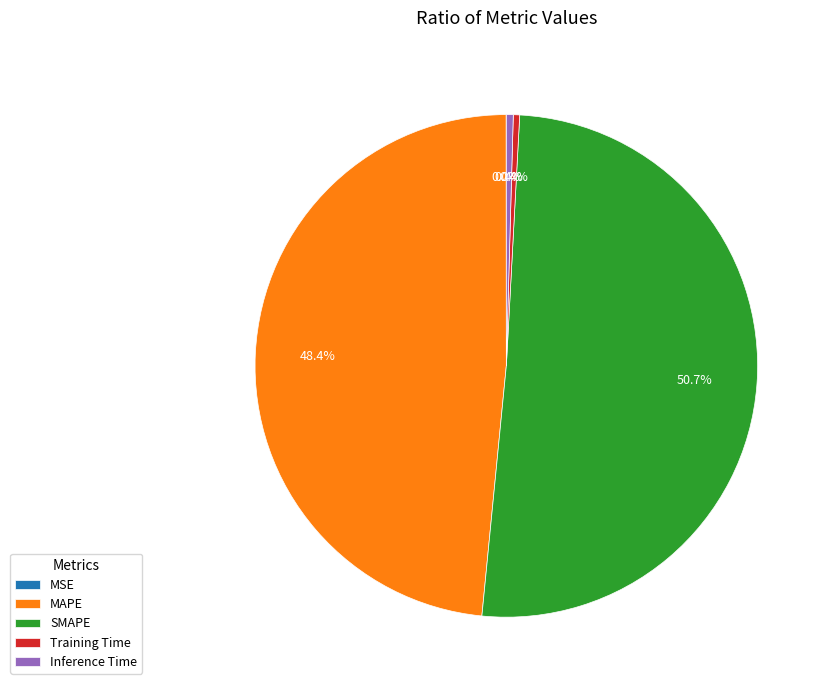

What is the largest slice in the pie chart?

SMAPE